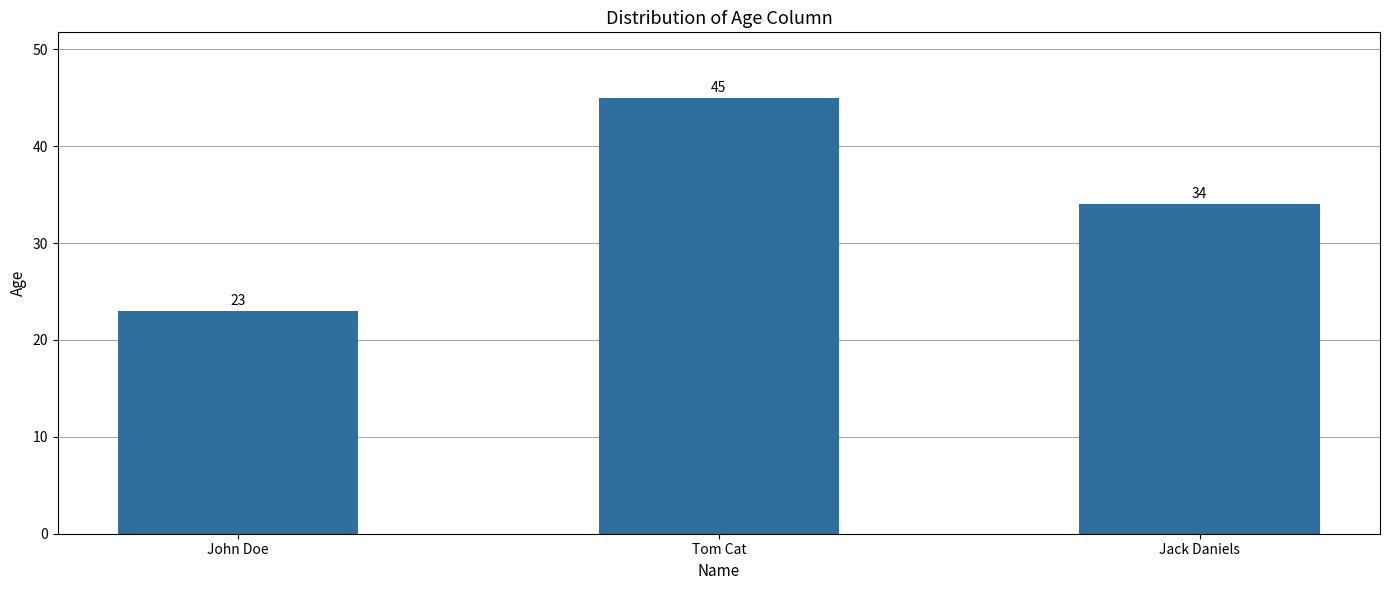

The value at John Doe is 30. True or false?

False